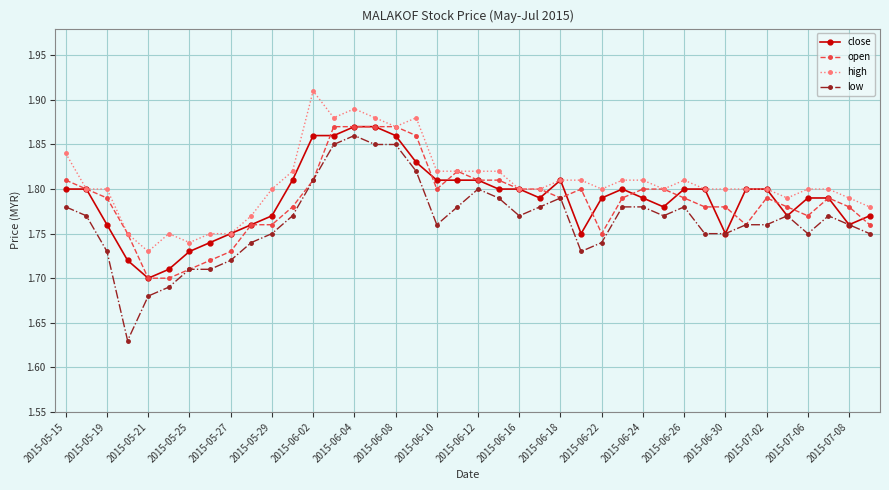

How many close values are between 1 and 2?

40